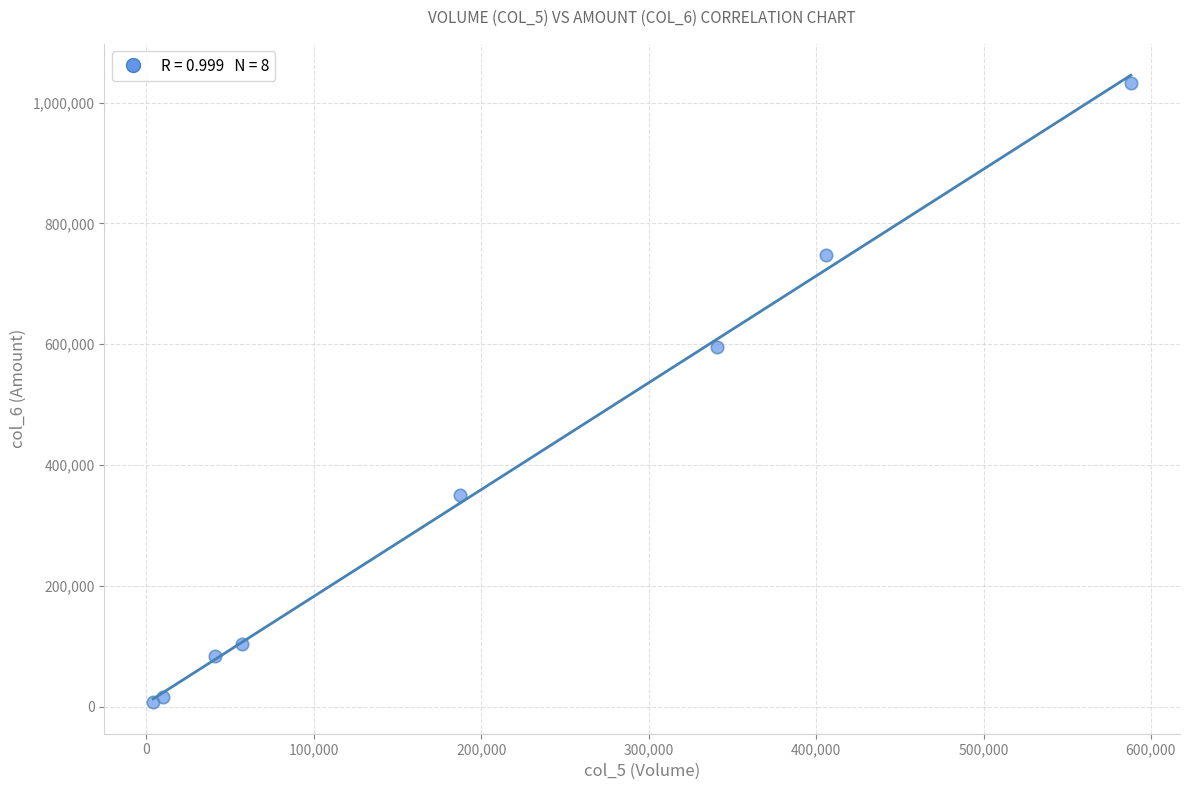

What Y value in the scatter plot is closest to 519625?

594680